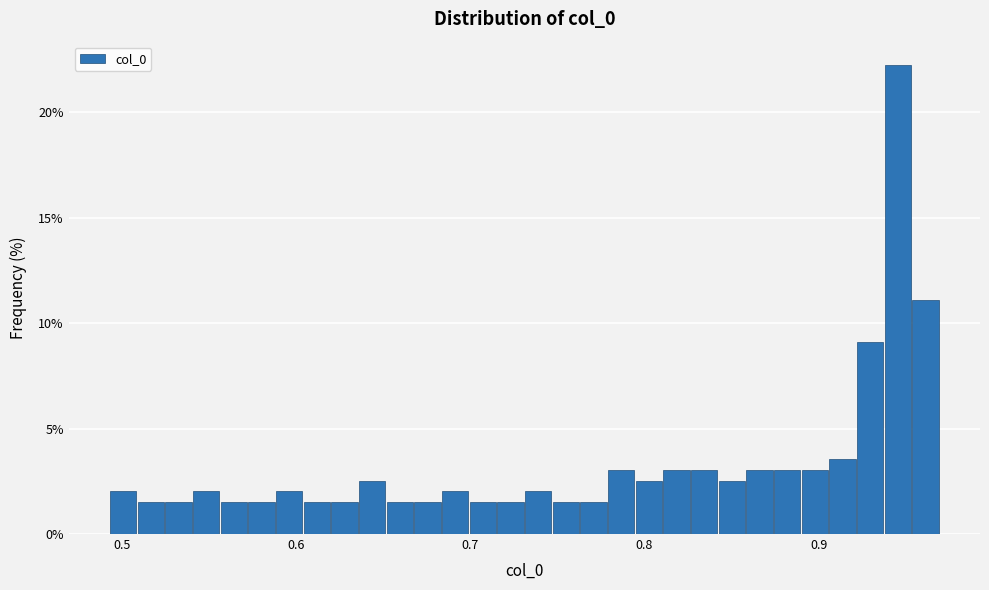

Around what value on the x-axis is the tallest bar? Give the approximate position of its centre, as read against the axis.

0.95